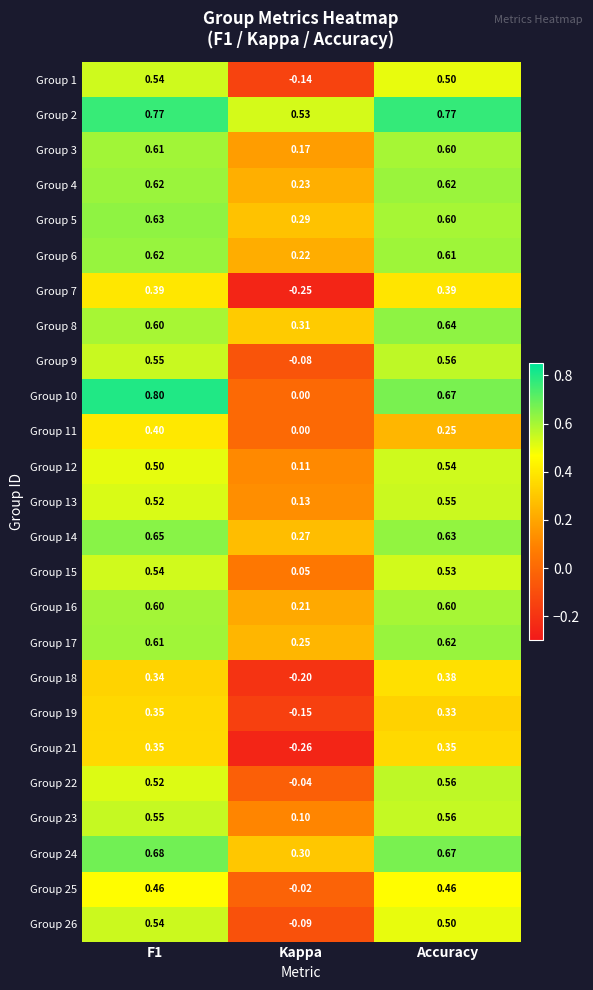

Which category has the lowest value in the Group 4 series?

Kappa